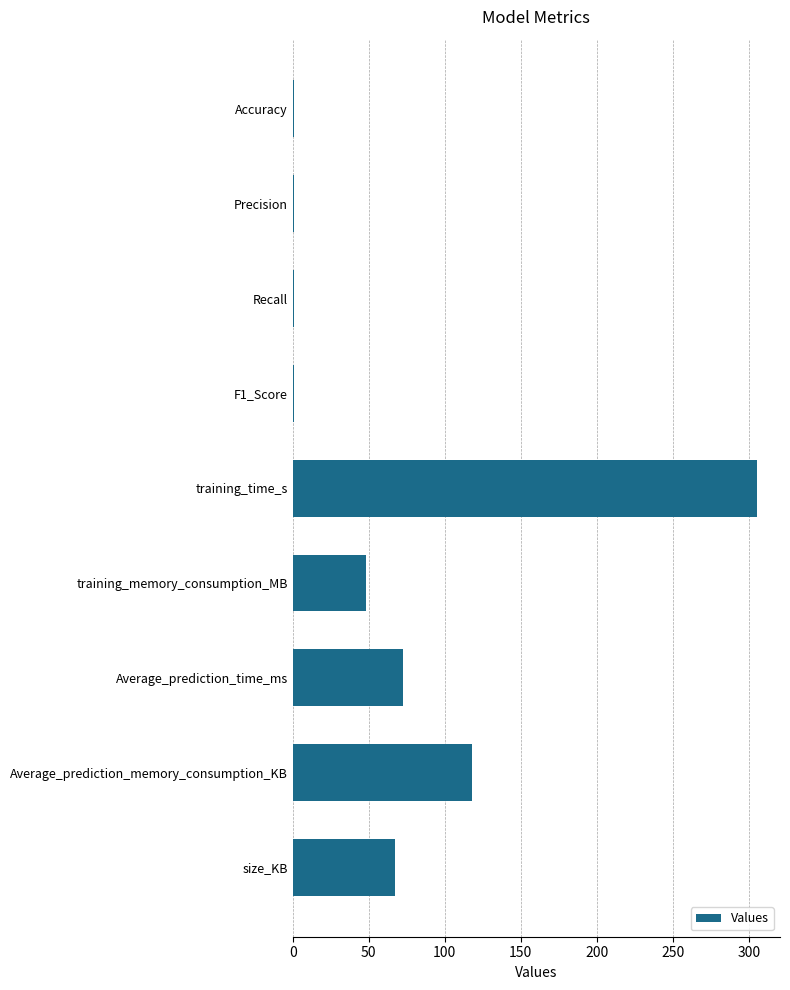

Is it true that the value at training_memory_consumption_MB is 76.3?

False